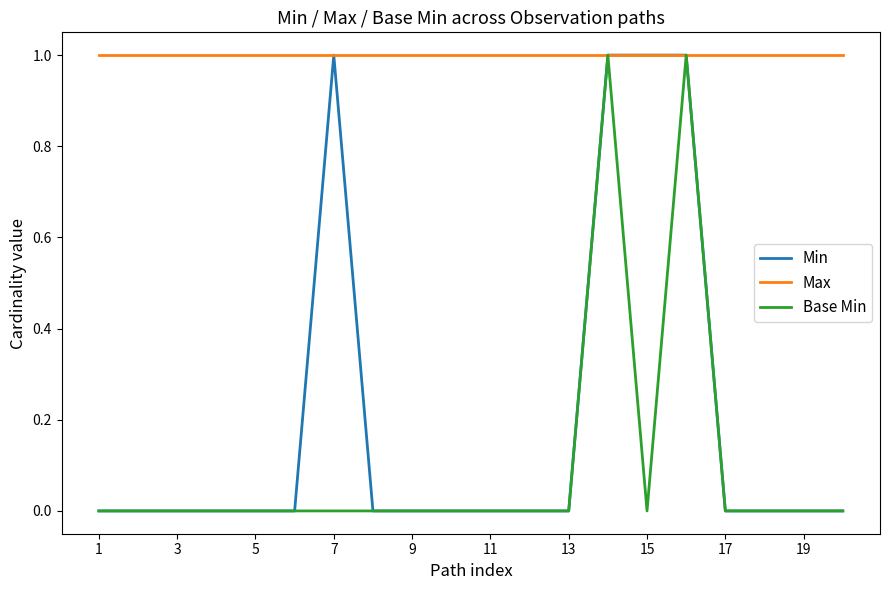

What is the label of the 20th point from the right?

1